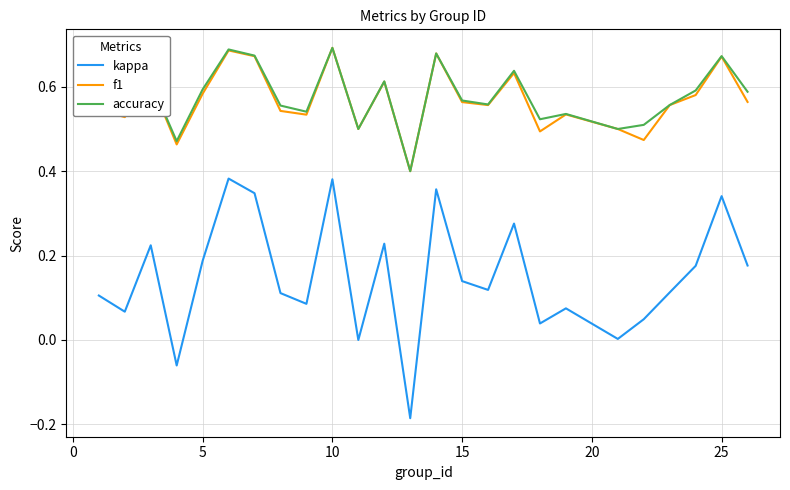

At how many categories does at least one series exceed 0?

25